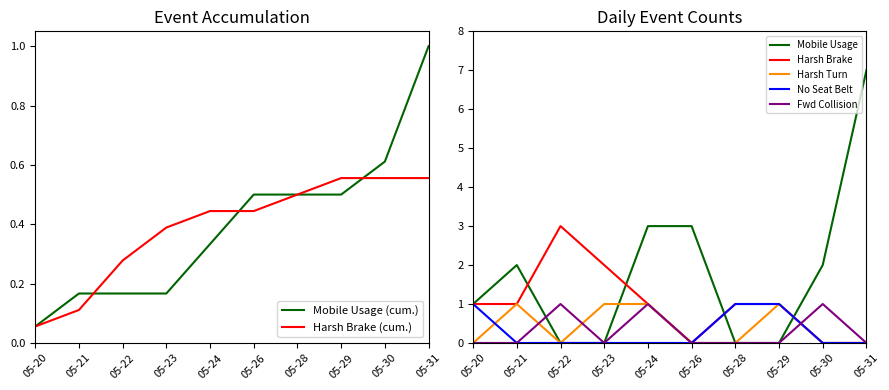

How many lines are shown in the chart?

5